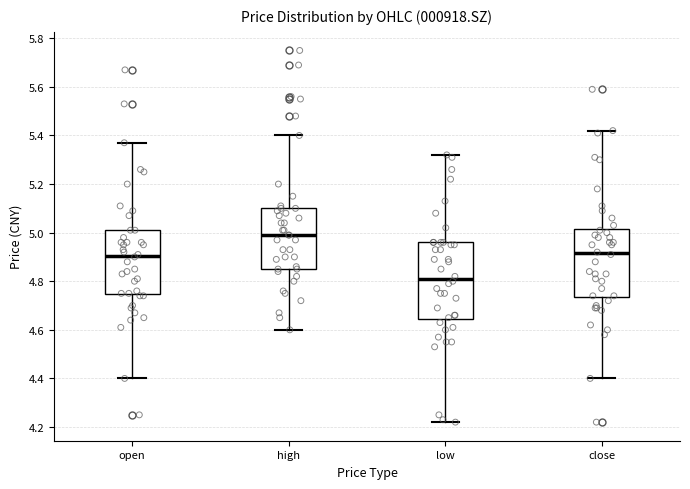

Reading left to right, transcribe this box plot: for each box, give where its median line is, the range the box spans, and where its two whiskers end, as read against the y-axis. The values are not printed on the chart, so give them approximately, as read against the axis.

open: median 4.90, box 4.74 to 5.02, whiskers 4.40 to 5.38
high: median 5.00, box 4.86 to 5.10, whiskers 4.60 to 5.40
low: median 4.82, box 4.64 to 4.96, whiskers 4.22 to 5.32
close: median 4.92, box 4.74 to 5.02, whiskers 4.40 to 5.42